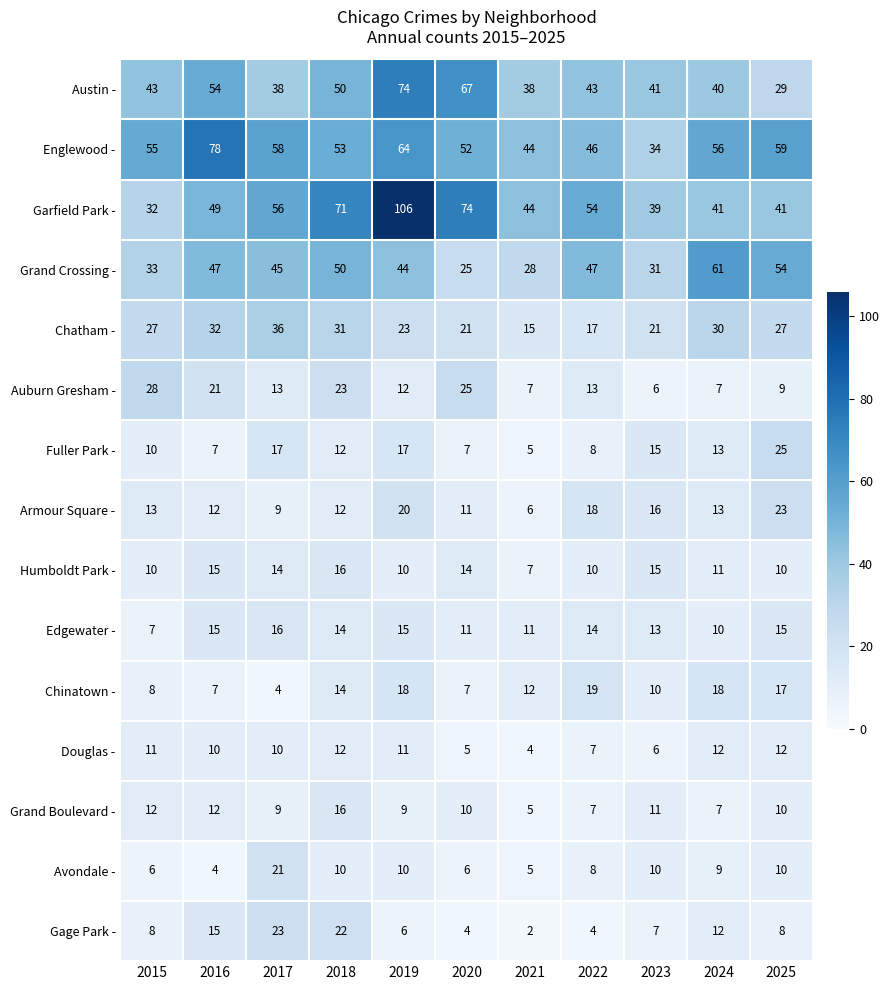

What value does the Grand Boulevard - series have at 2016?

12